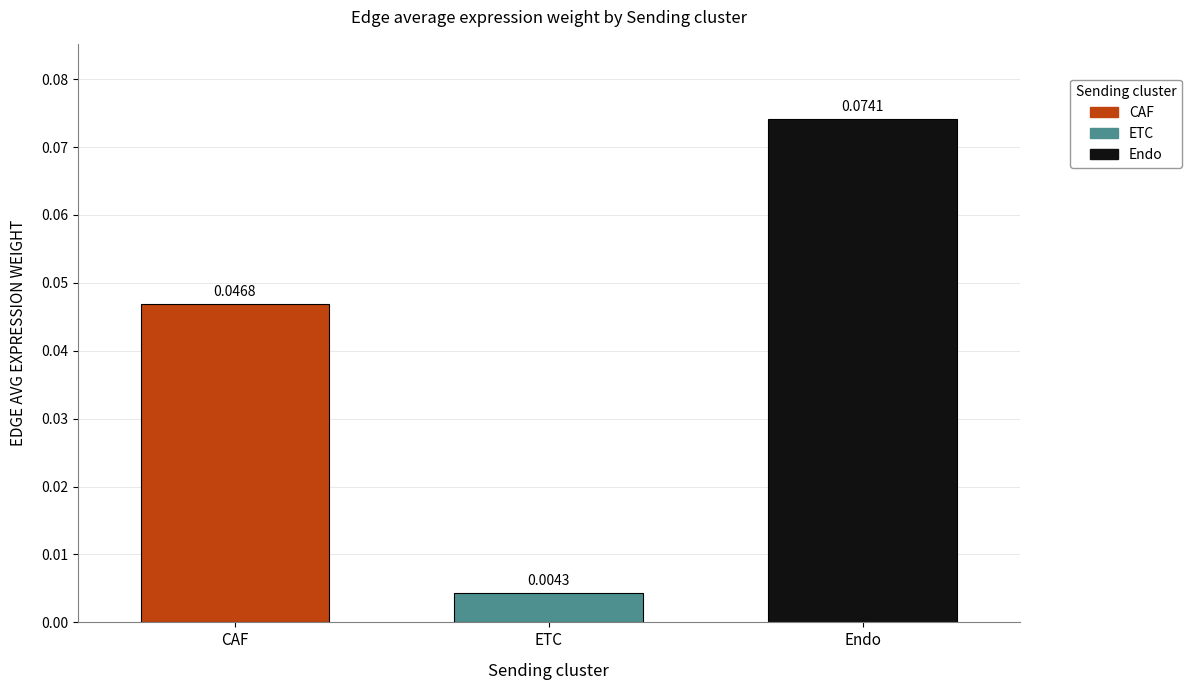

How many data points does each series have?

1